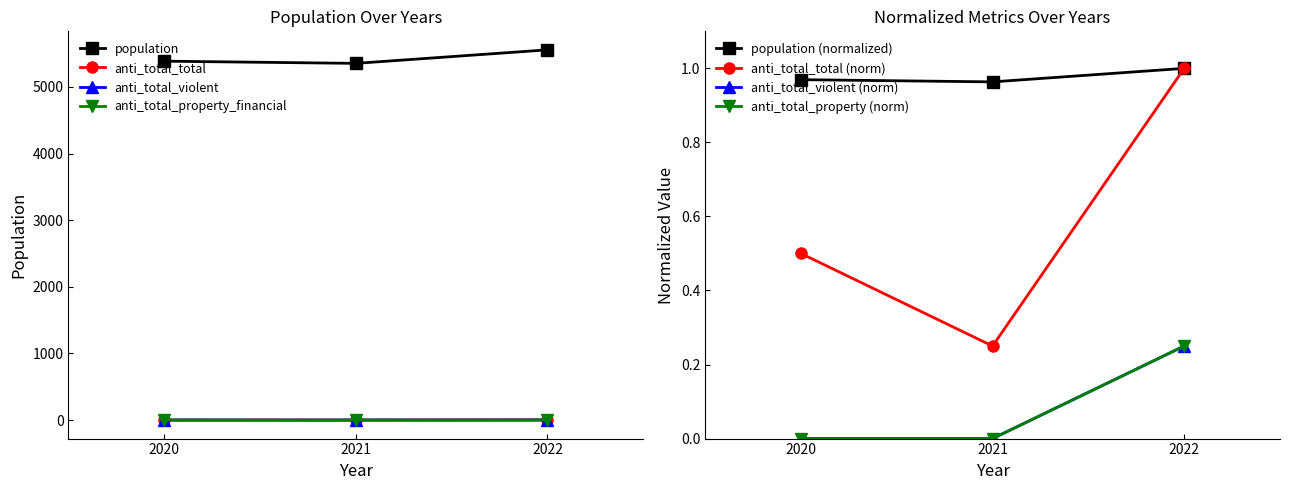

Rank the series by their maximum value, from lowest to highest.

anti_total_violent, anti_total_property_financial, anti_total_total, population